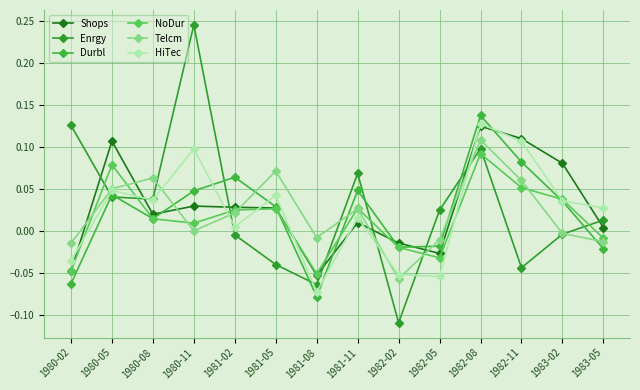

What is the smallest value displayed?

-0.1